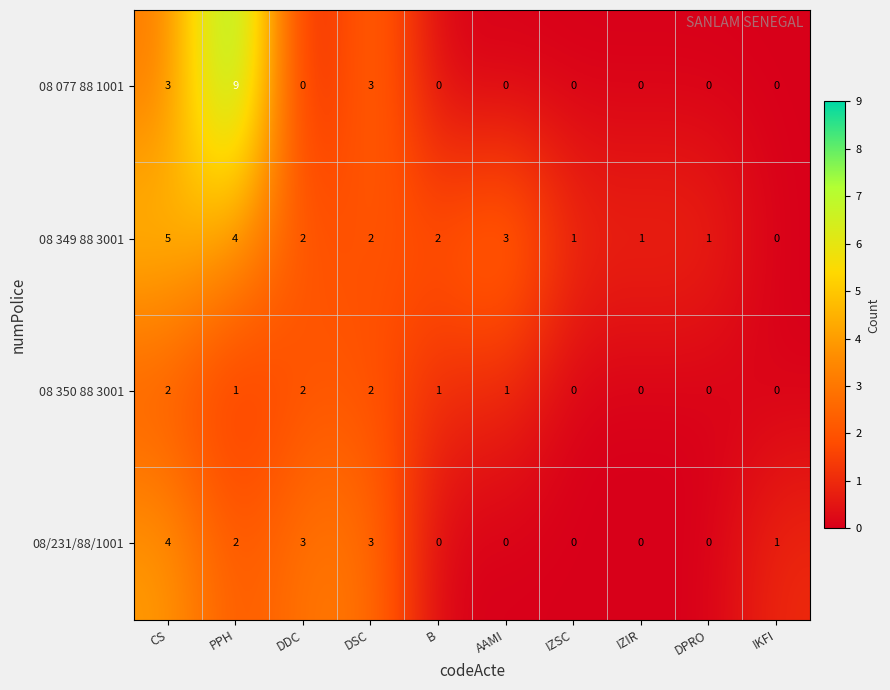

How many distinct data groups are displayed?

4